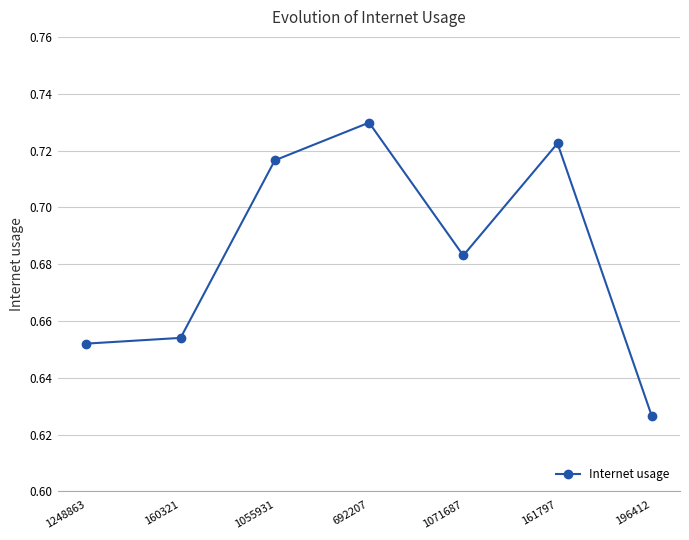

Rank the categories by value from lowest to highest.

196412, 1248863, 160321, 1071687, 1055931, 161797, 692207